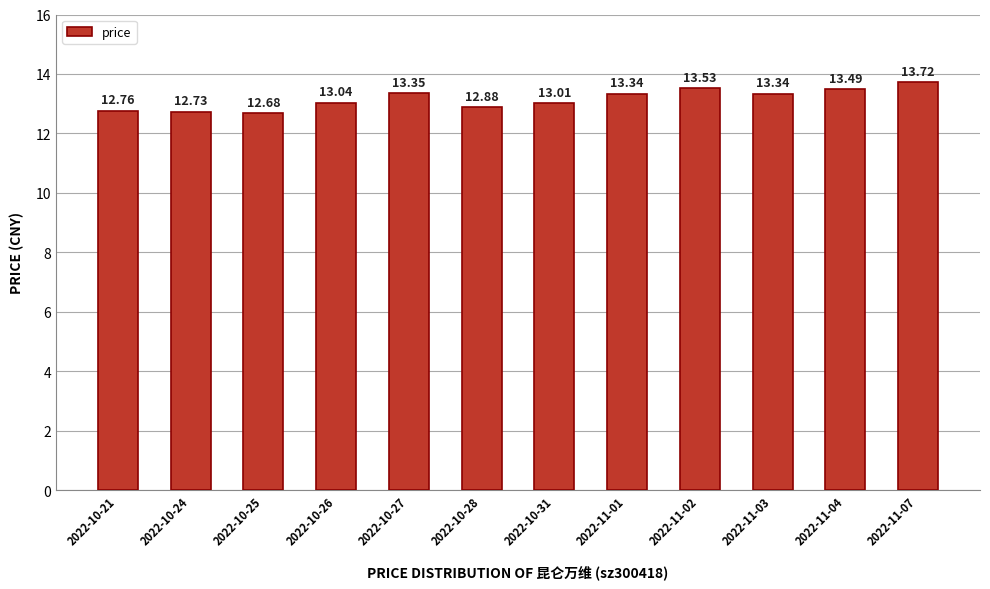

What is the sum of all values?

157.9